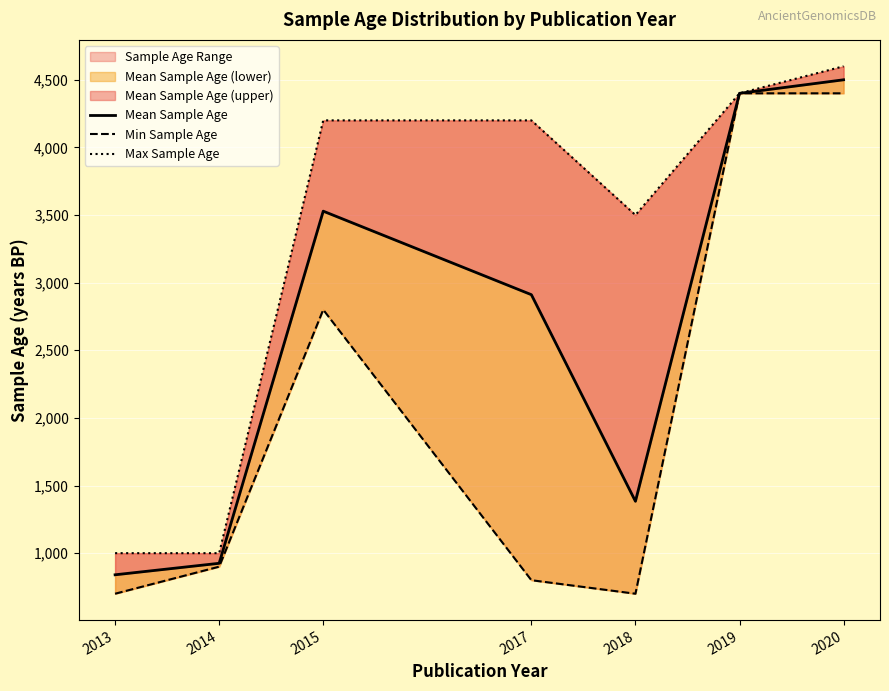

At how many categories does at least one series exceed 1931?

5